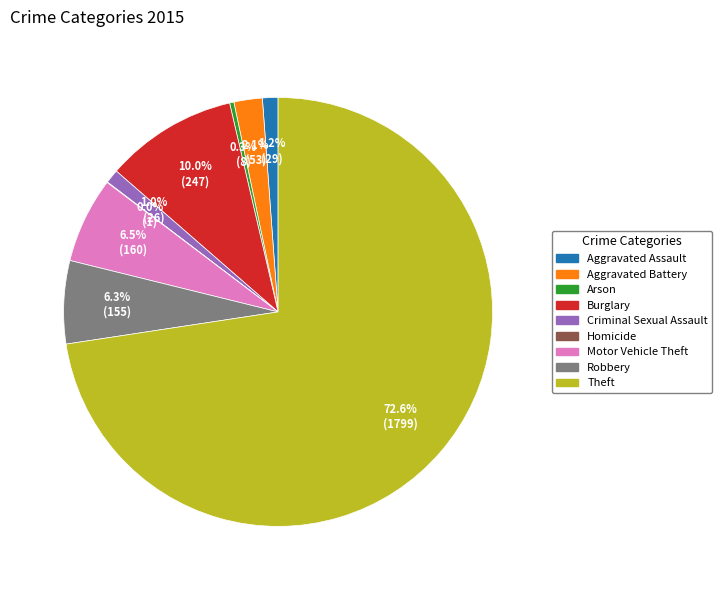

What percentage is NOT represented by Aggravated Assault?

98.8%